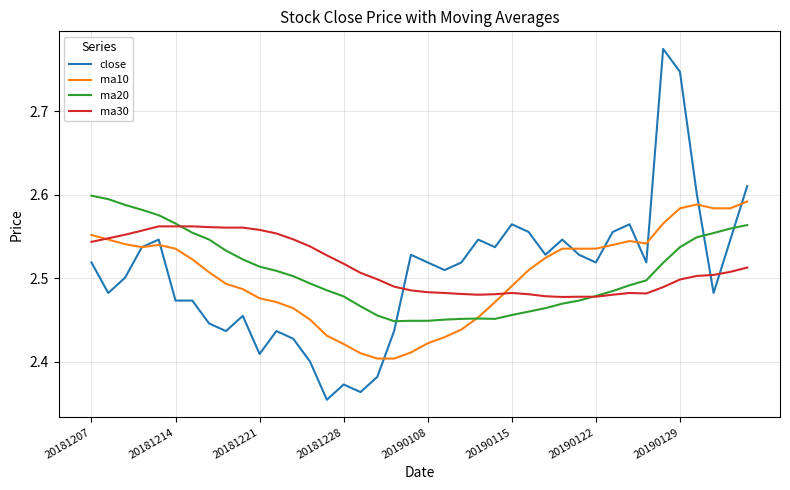

Which series has the largest range (max minus min)?

close